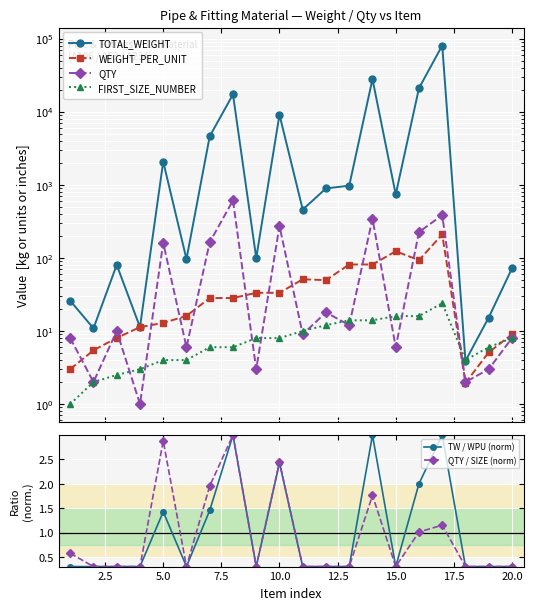

True or false: QTY / SIZE (norm) has a value of 0.3 at 15.0.

True